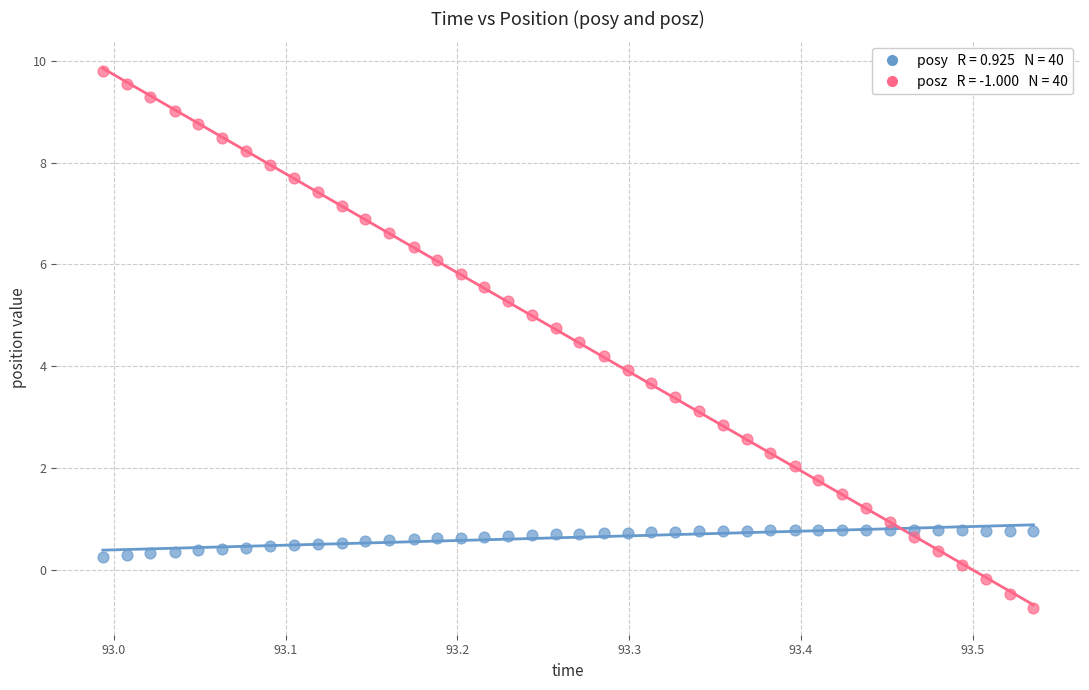

Across all data points, what is the range of X values (max minus min)?

0.5